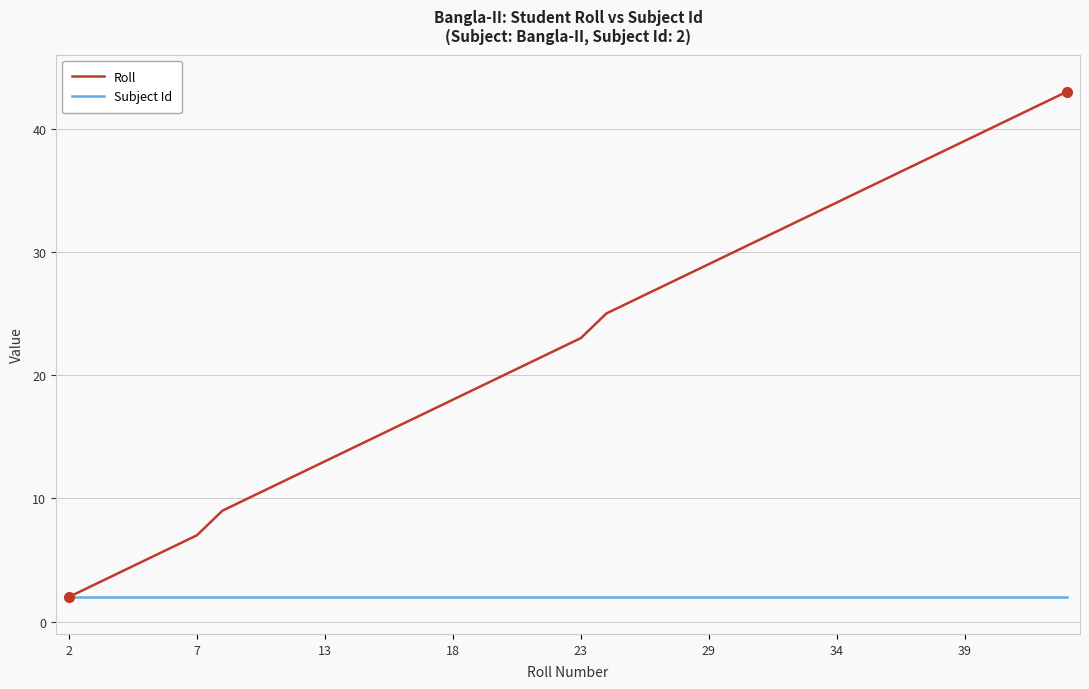

True or false: Roll has more than 0 points higher than both neighbors.

False